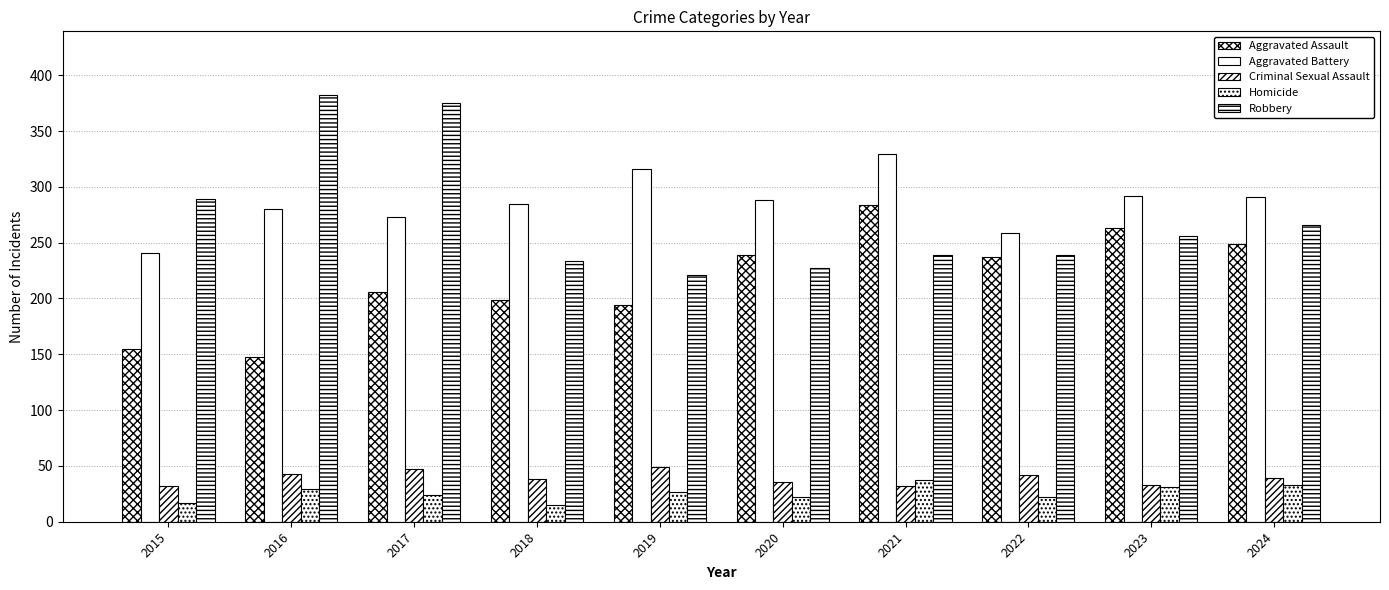

Count the number of data series in this chart.

5